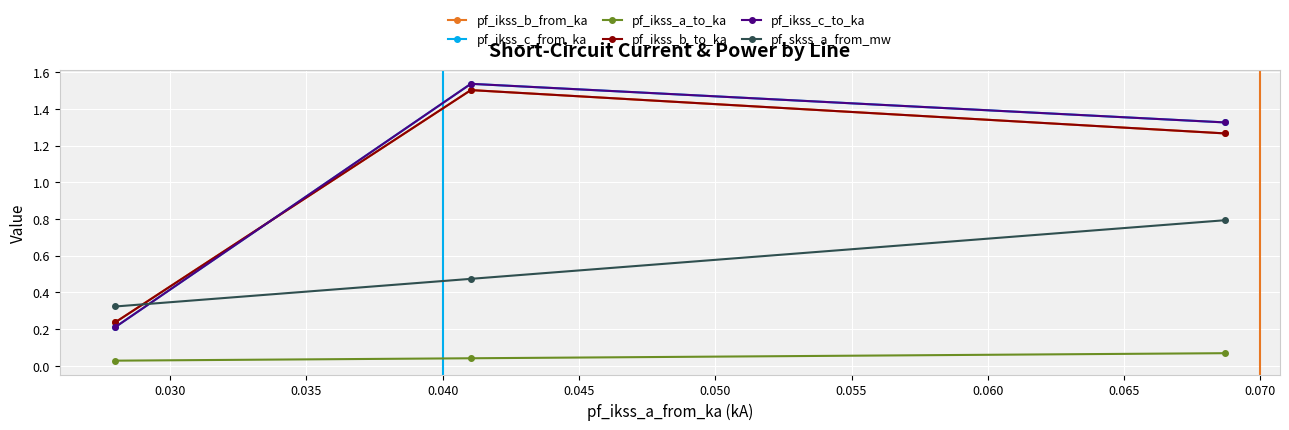

Does the chart display data point markers on the line(s)?

Yes